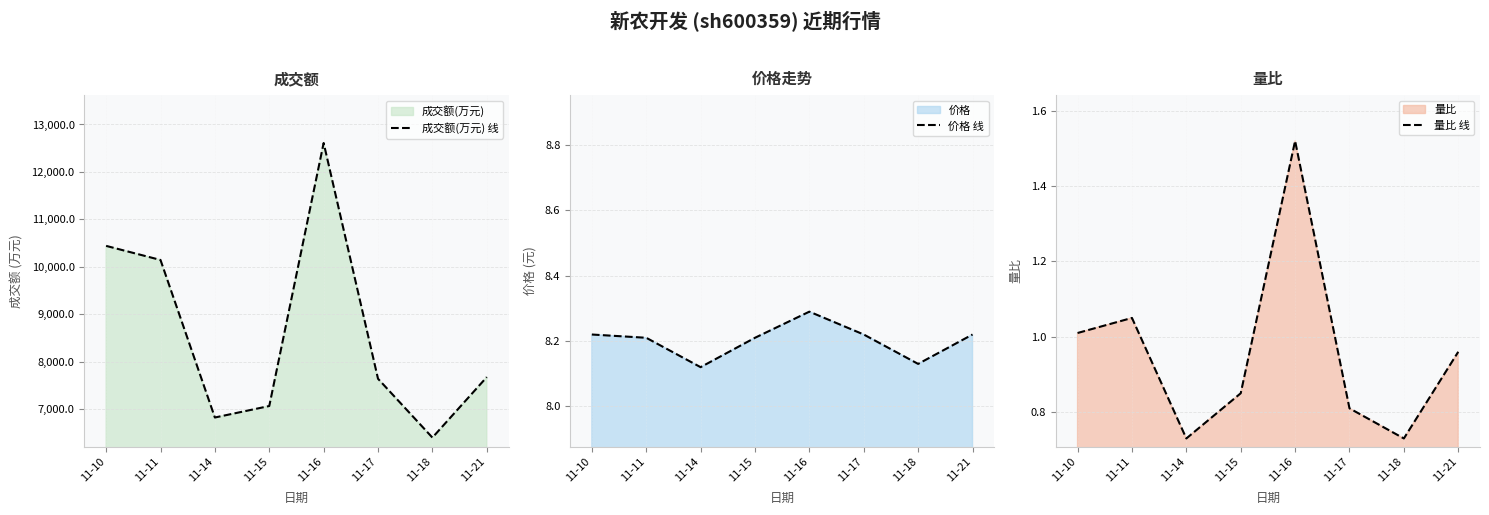

The 价格 线 series shows 12.9 at 11-11. True or false?

False